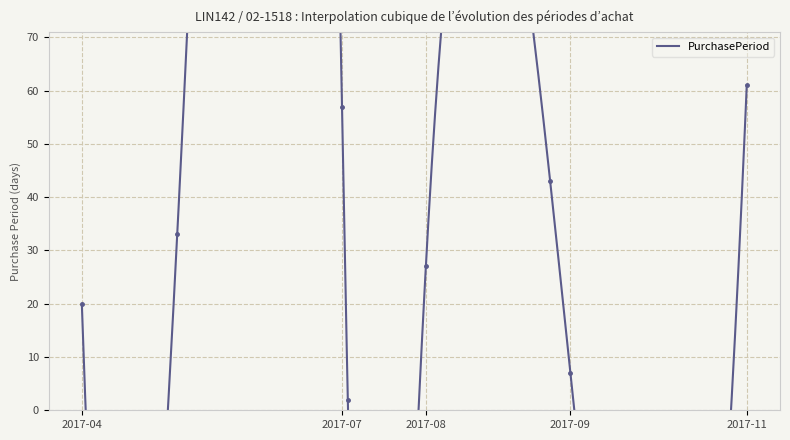

True or false: the data has more than 1 interior local peaks.

True